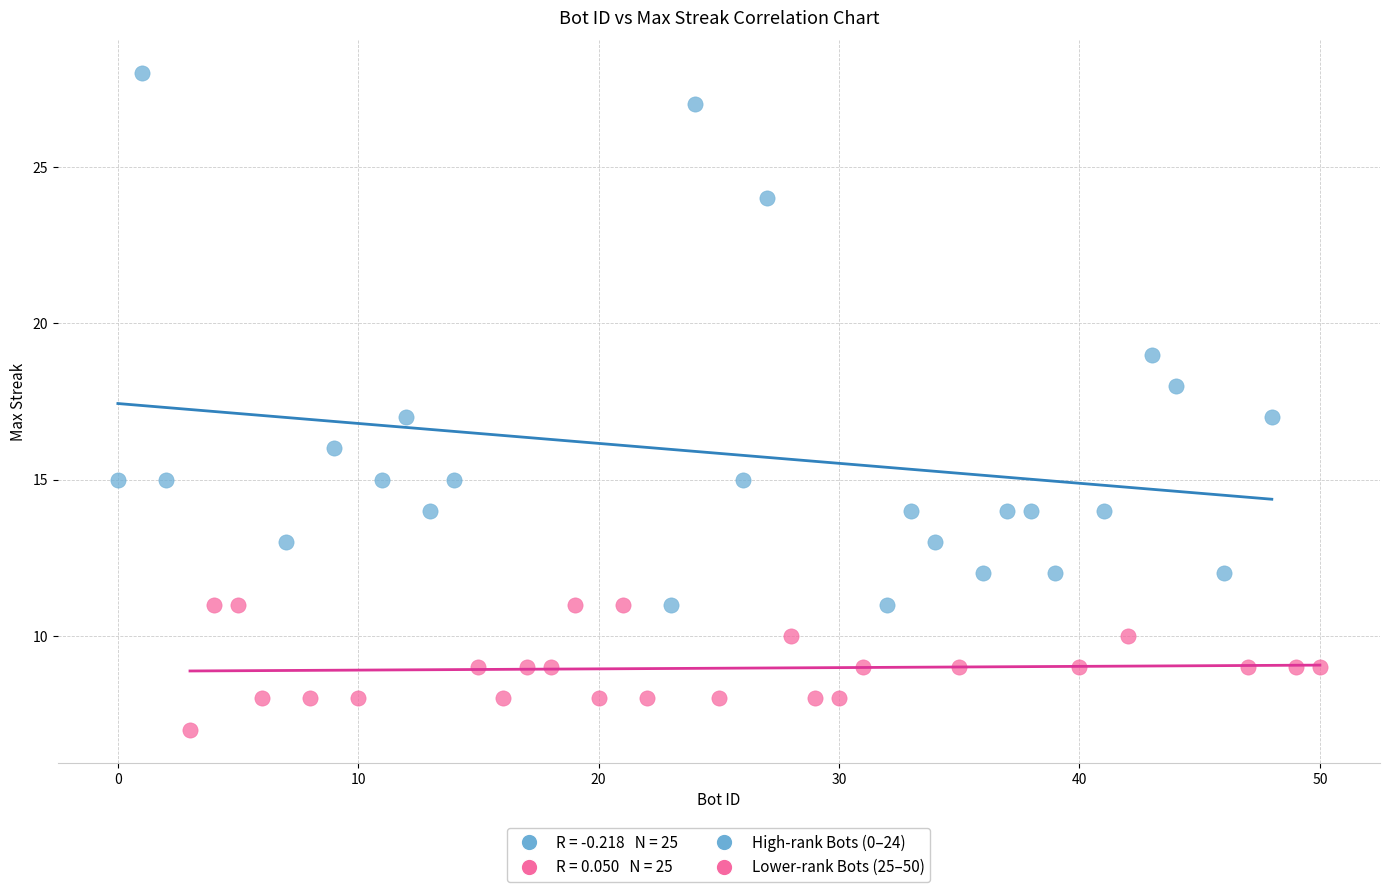

Which series reaches the minimum Y coordinate?

Lower-rank Bots (25–50)